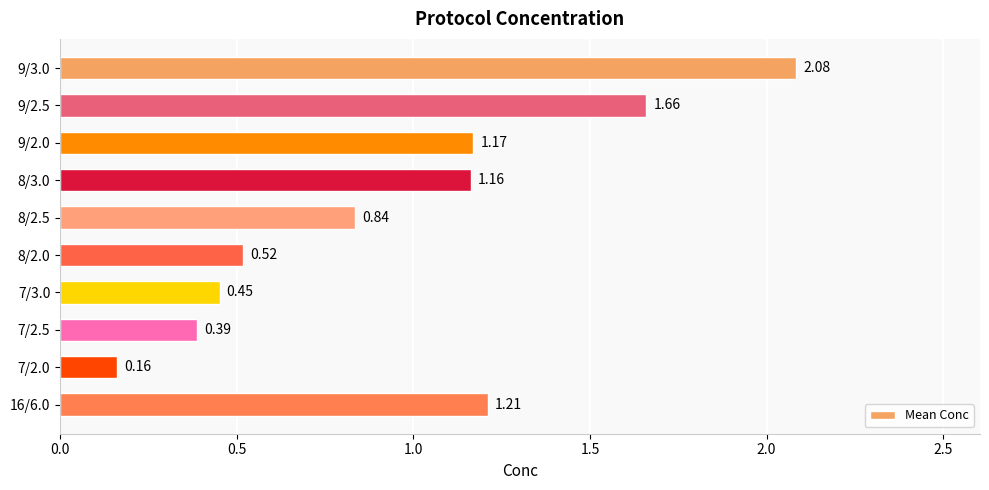

How many categories are shown in the chart?

10